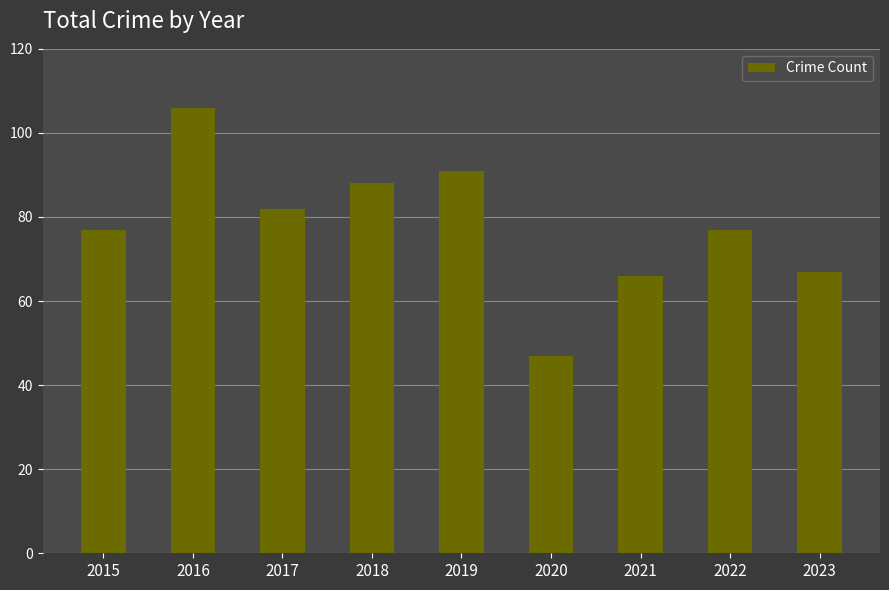

What is the change in value from 2021 to 2023?

+1